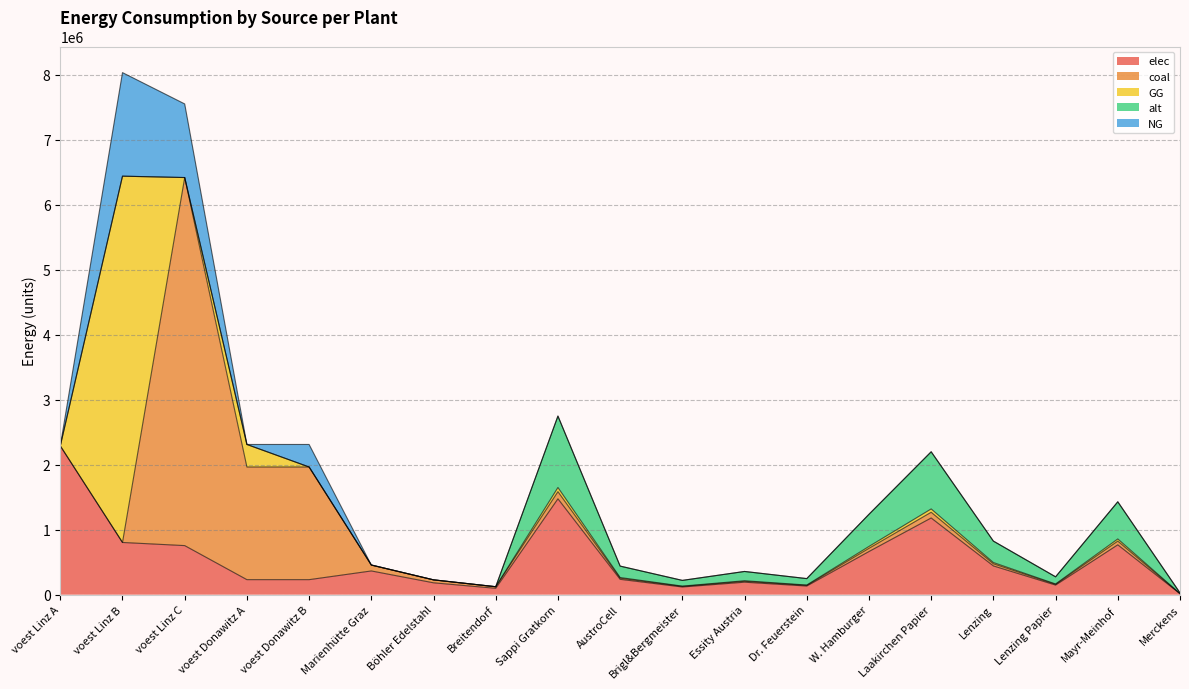

How many categories are shown in the chart?

19